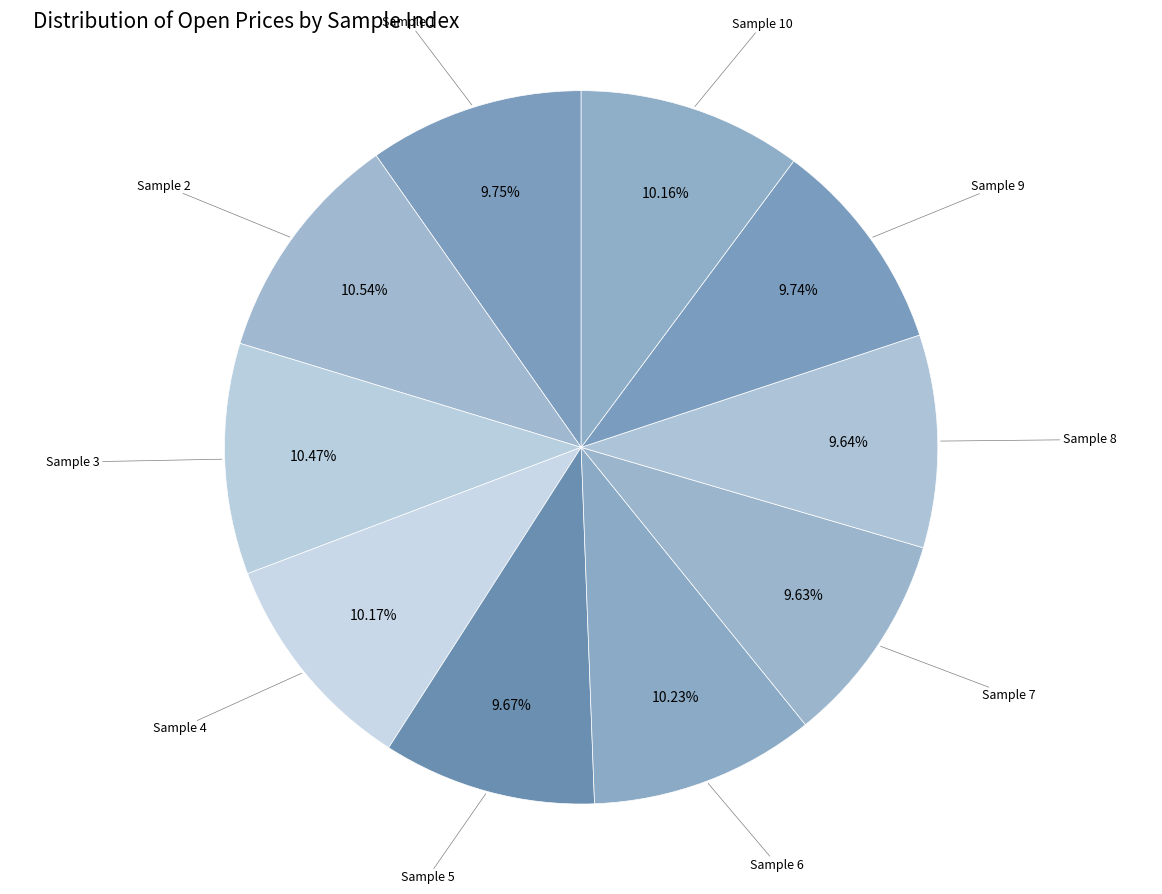

How many slices are in this pie chart?

10